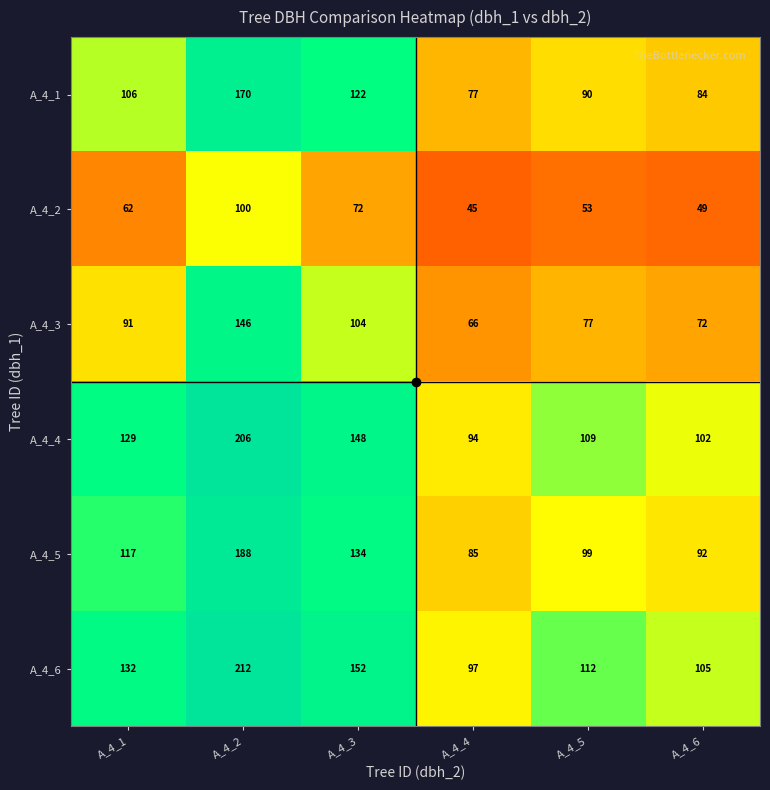

At which category does the chart reach its minimum across all series?

A_4_4